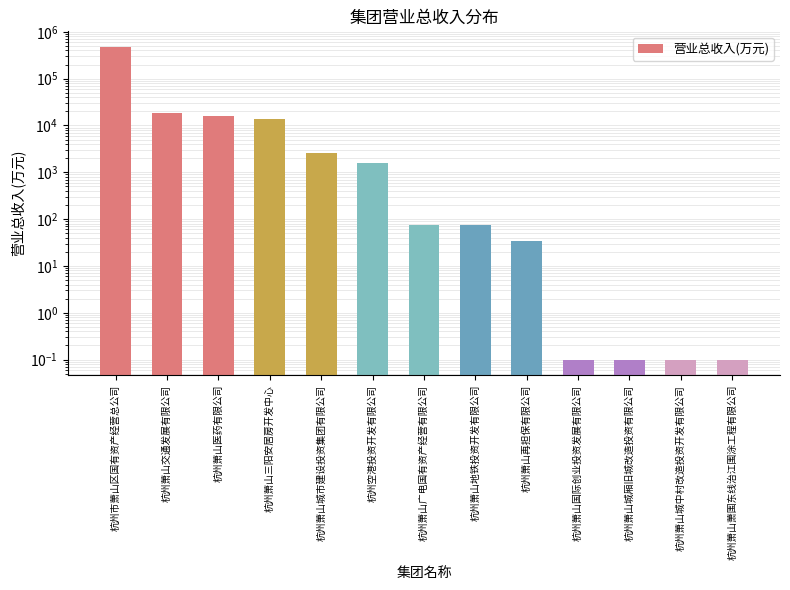

What is the difference between the maximum and minimum values?

474480.6